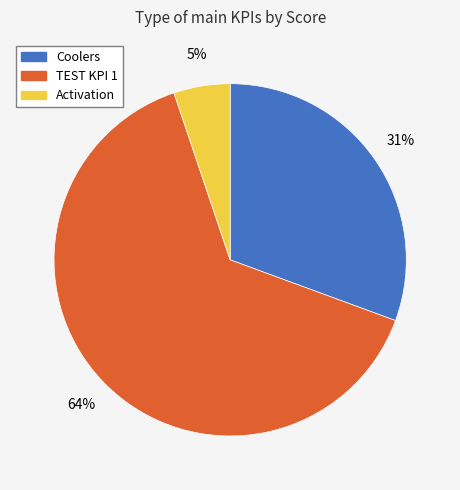

Between Coolers and Activation, which is larger?

Coolers